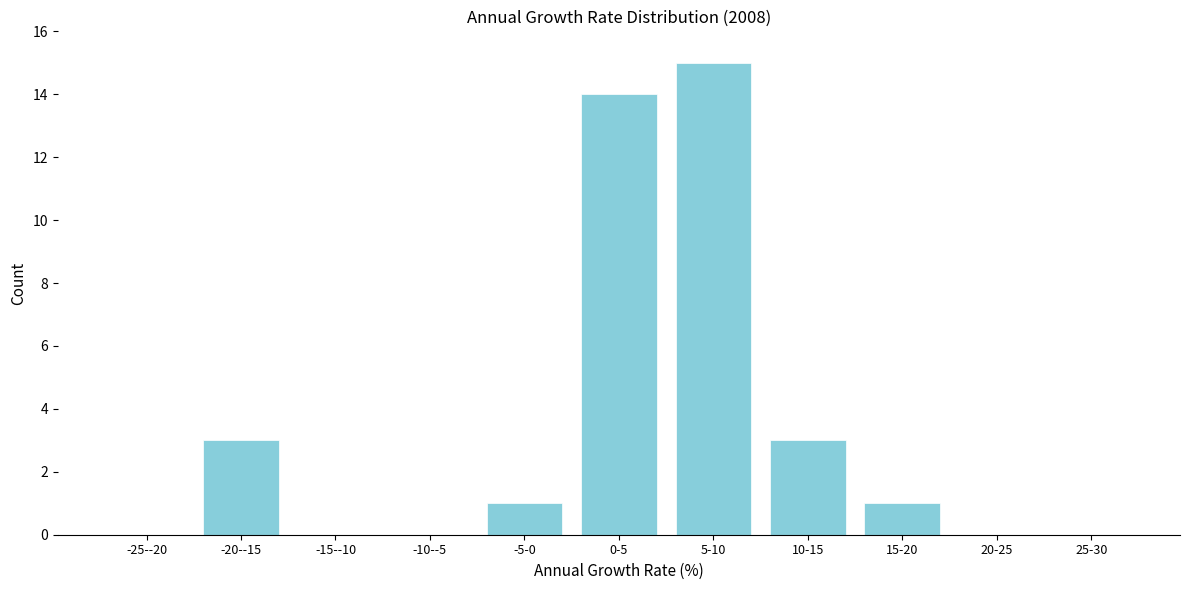

Reading right to left, list all the values displayed in this chart.

25-30=0	20-25=0	15-20=1	10-15=3	5-10=15	0-5=14	-5-0=1	-10--5=0	-15--10=0	-20--15=3	-25--20=0